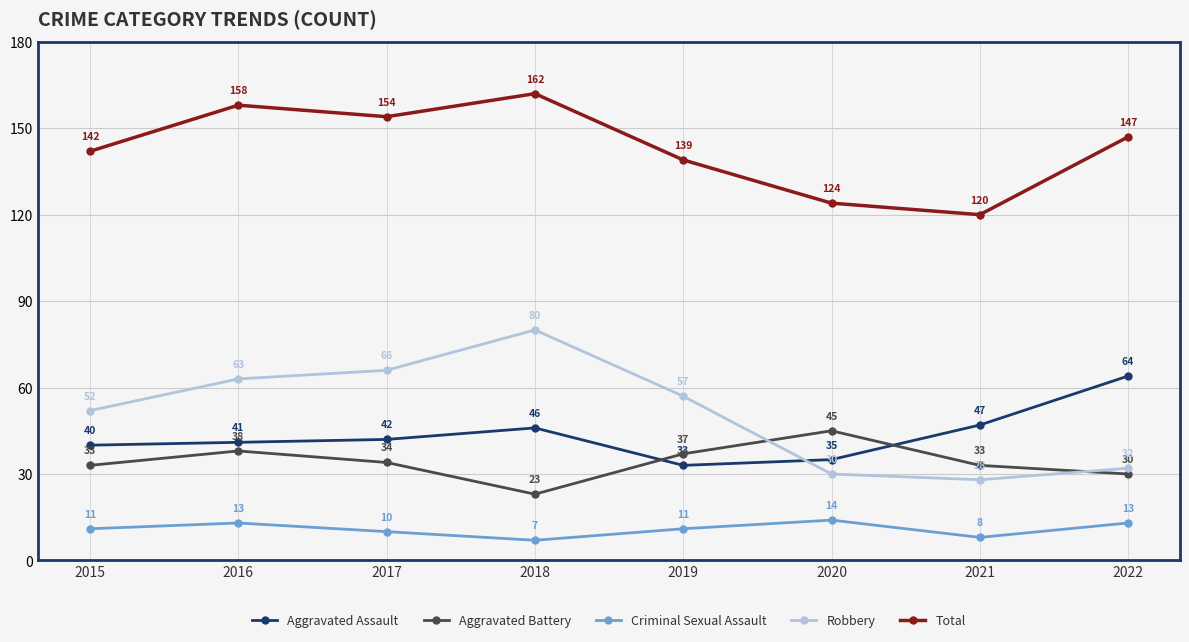

At 2016, list the series in order from largest to smallest.

Total, Robbery, Aggravated Assault, Aggravated Battery, Criminal Sexual Assault